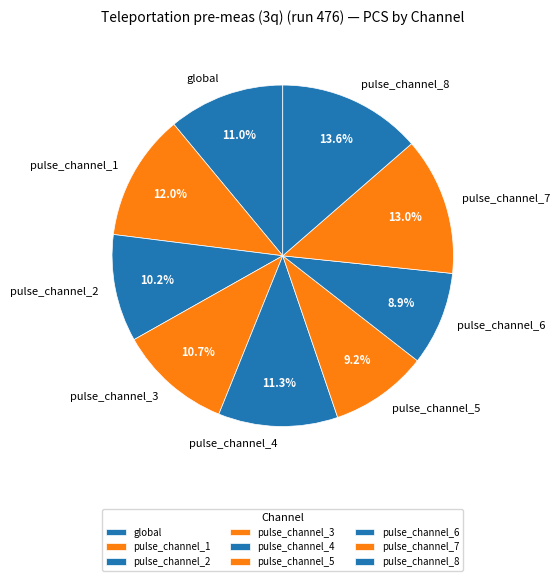

To the nearest percent, what is the combined percentage of pulse_channel_8 and pulse_channel_4?

25%